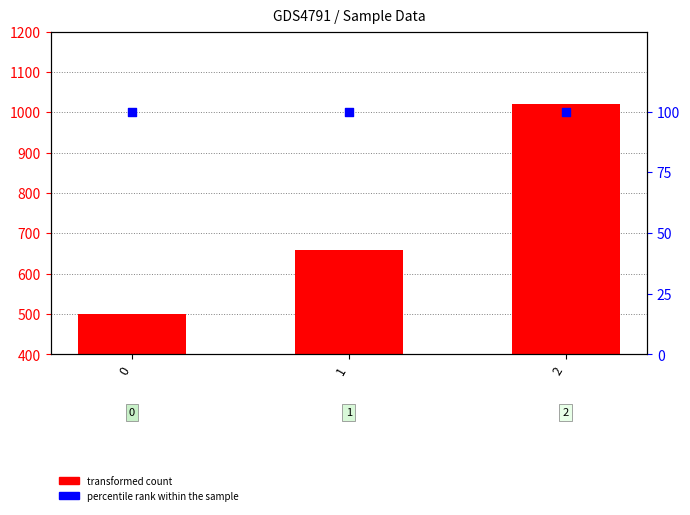

Which series has the widest spread of Y values?

transformed count